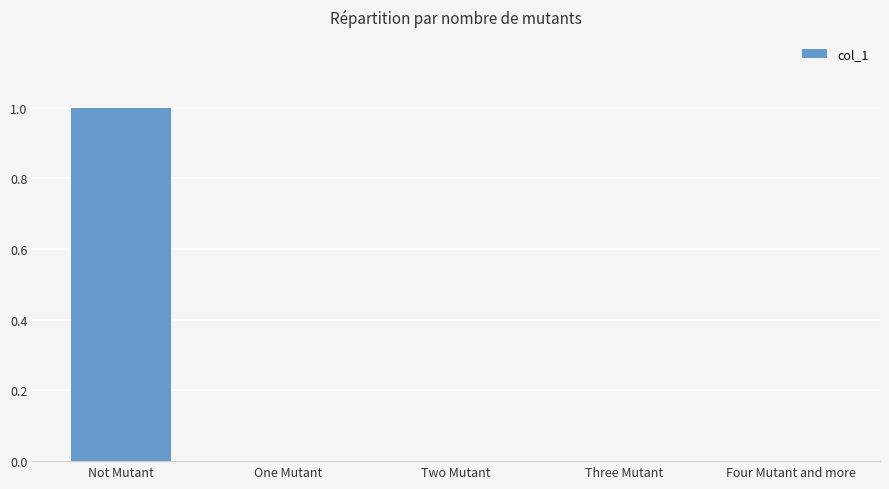

Which has a higher value, Not Mutant or Four Mutant and more?

Not Mutant